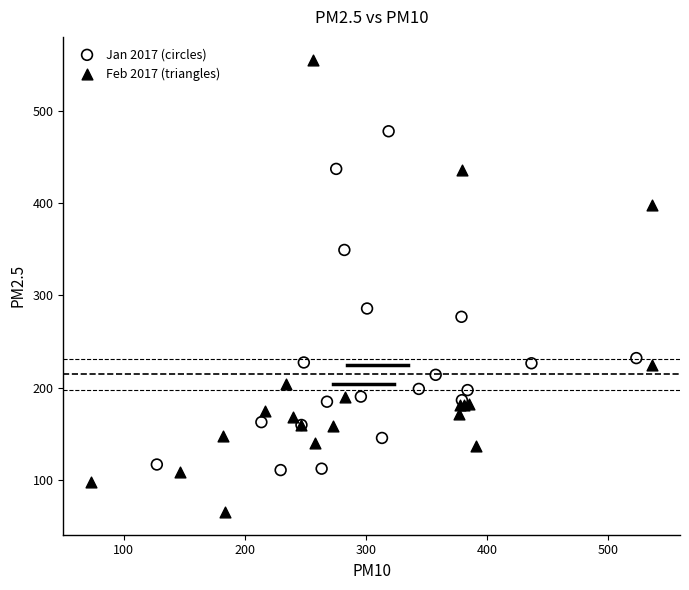

Which series reaches the minimum Y coordinate?

Feb 2017 (triangles)